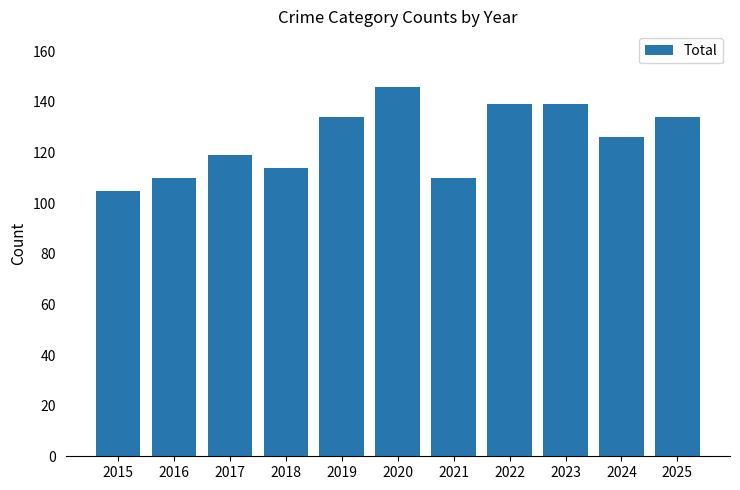

True or false: the data shows 47 at 2023.

False